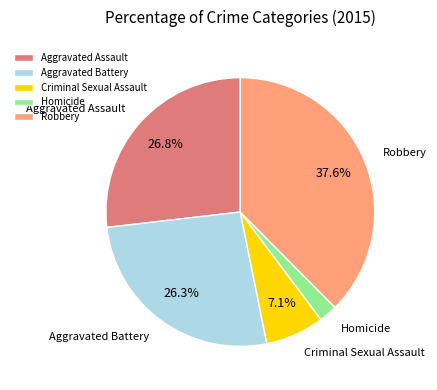

What percentage do Aggravated Battery and Robbery together represent?

63.9%